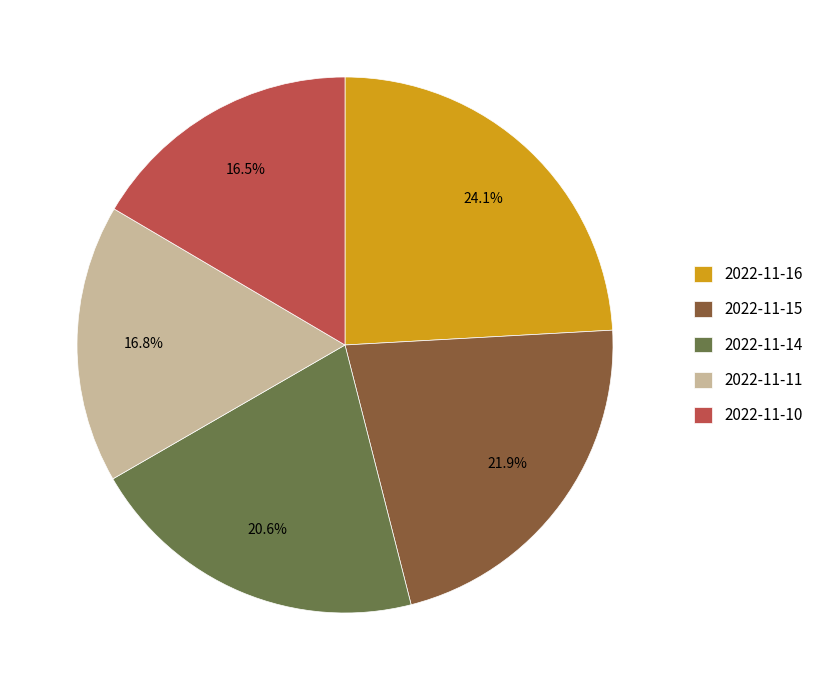

How much of the chart is everything except 2022-11-10?

83.5%